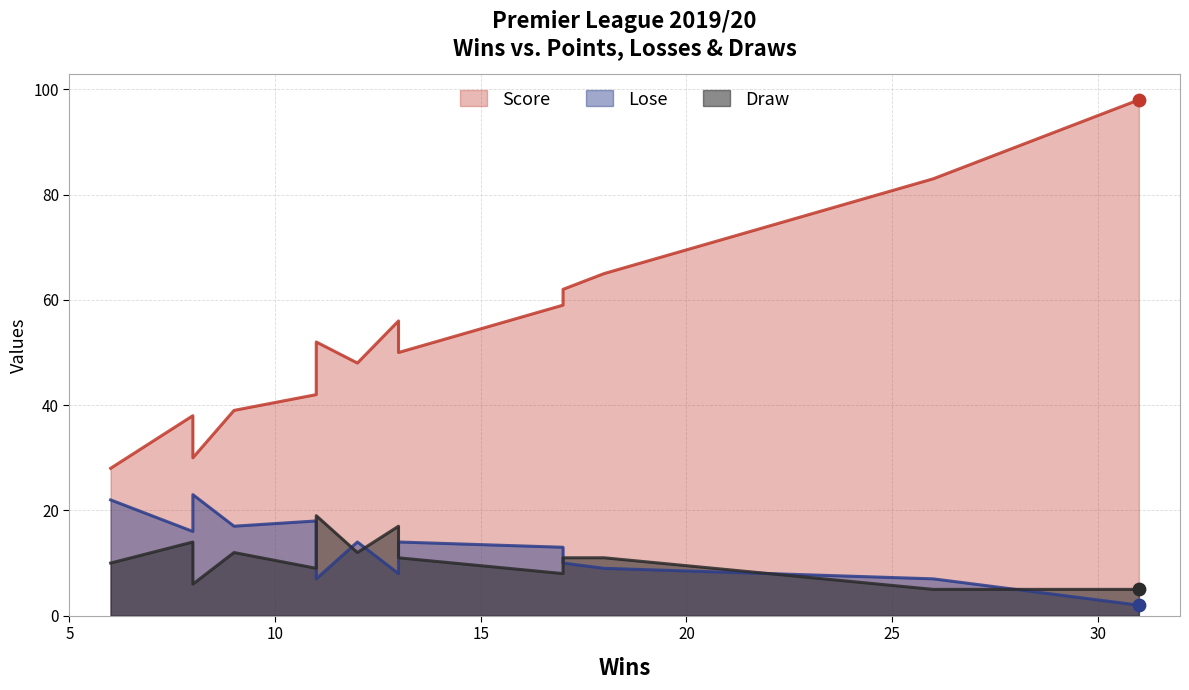

At how many categories does at least one series exceed 63?

3